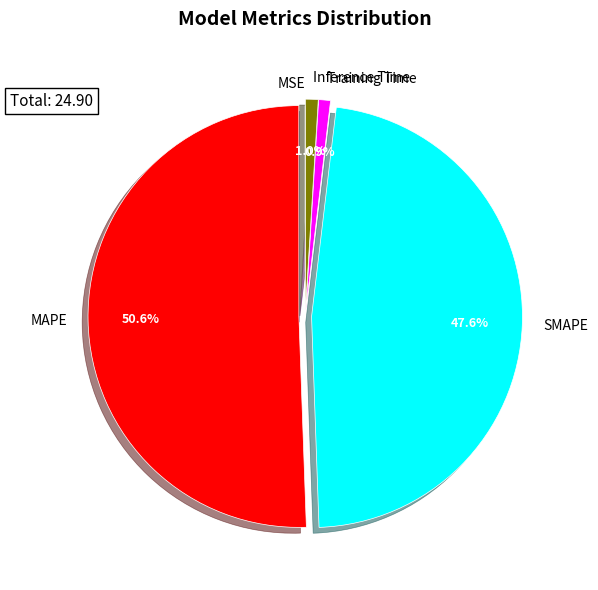

Which slice is the largest?

MAPE